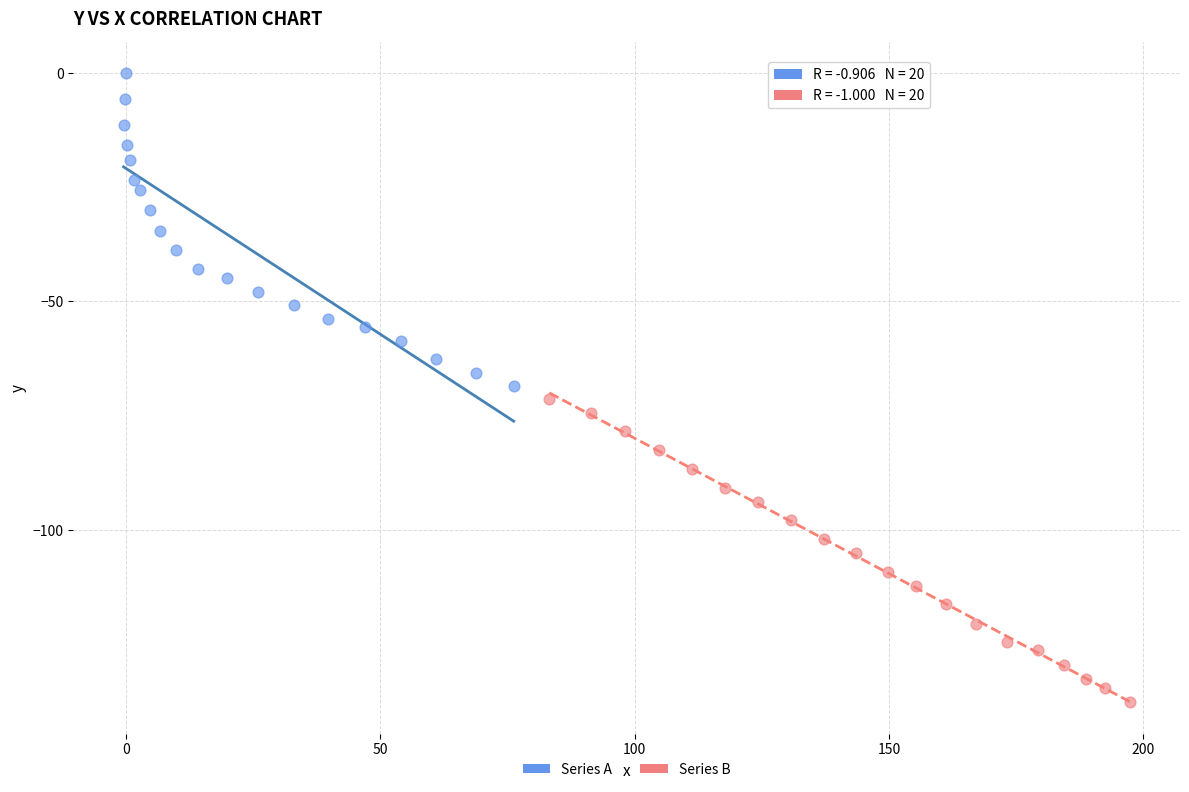

Which series contains the lowest Y value?

Series B